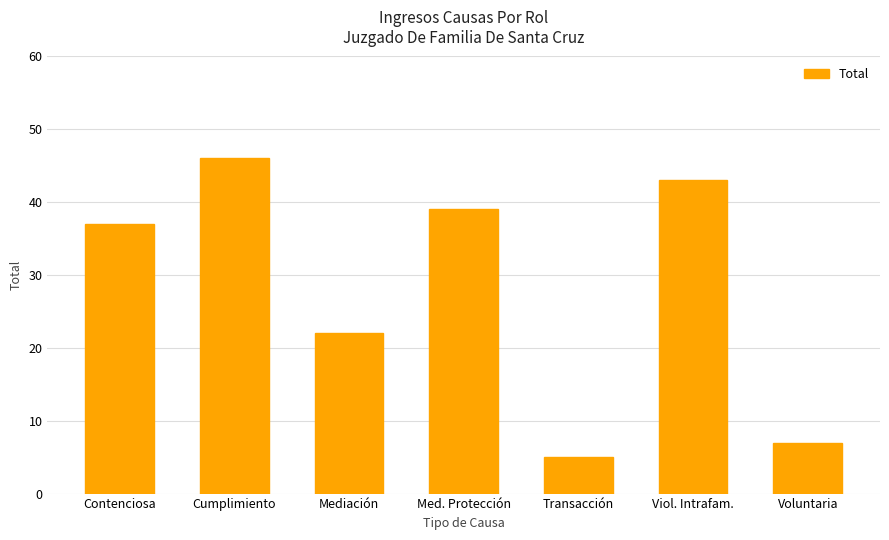

The value at Viol. Intrafam. is 43. True or false?

True